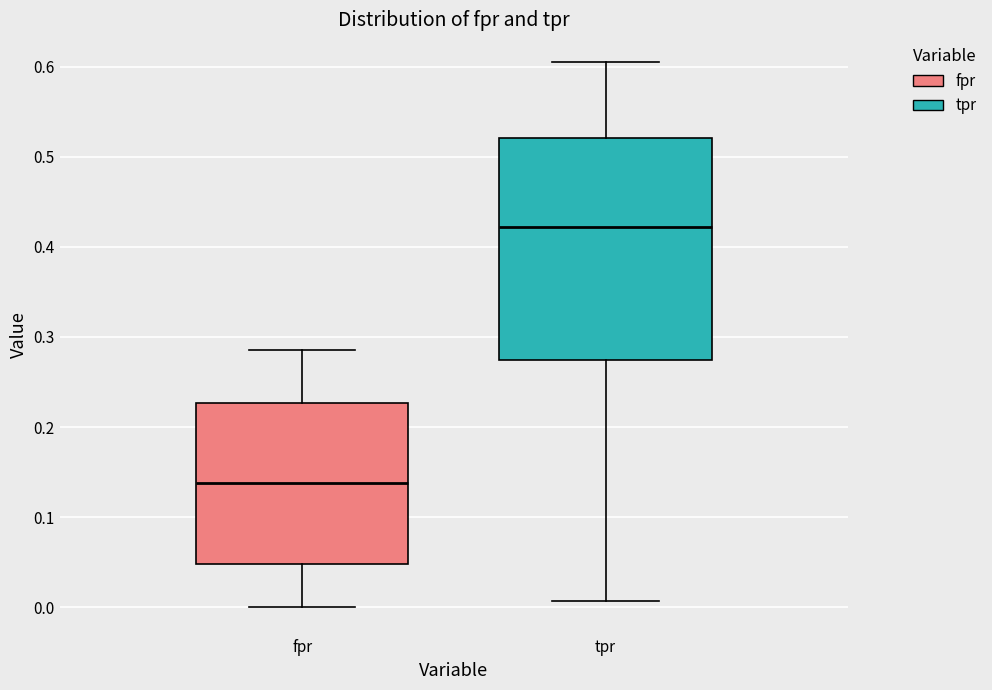

Where does the lower whisker of the box for fpr end on the y-axis? The values are not printed on the chart, so give them approximately, as read against the axis.

0.00